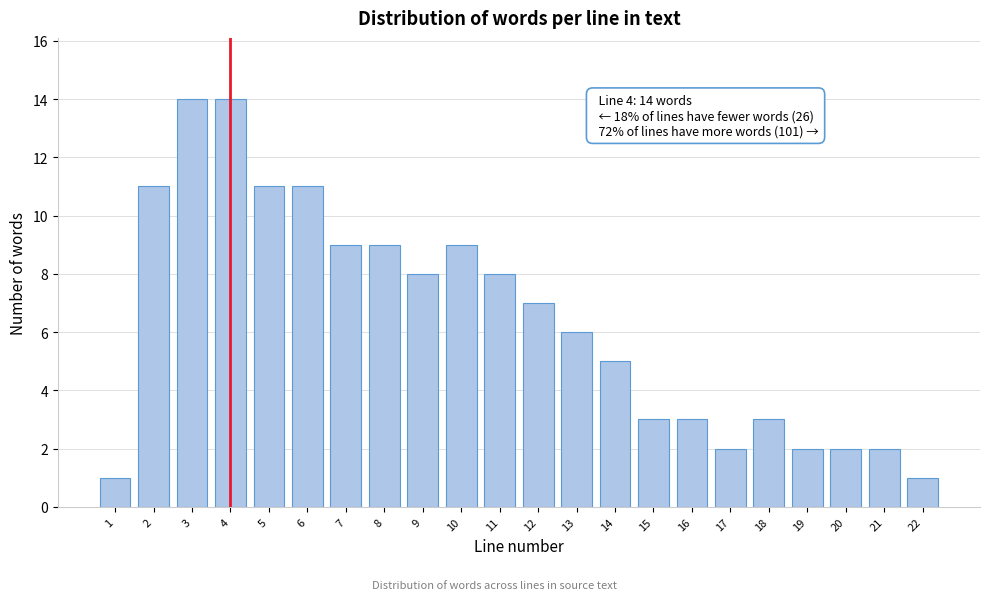

Reading right to left, list all the values displayed in this chart.

1	2	2	2	3	2	3	3	5	6	7	8	9	8	9	9	11	11	14	14	11	1